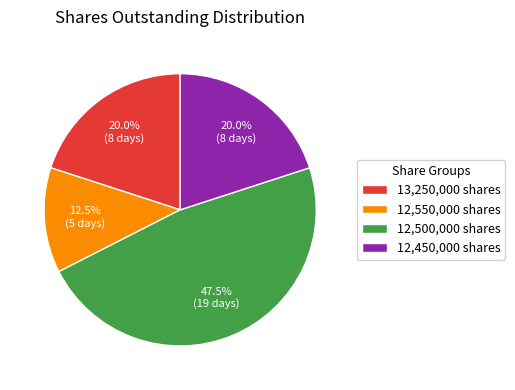

Which category has the biggest portion of the pie?

12,500,000 shares